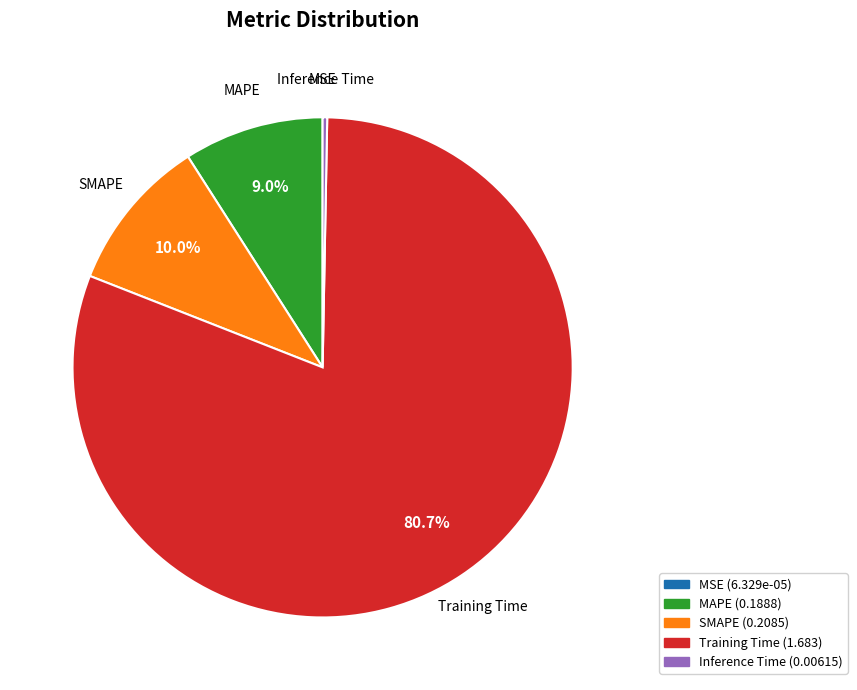

To the nearest percent, what is the average slice percentage?

20%